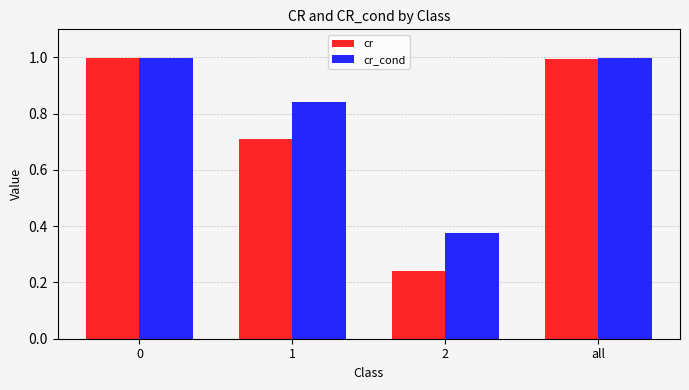

Which series has the widest spread of values?

cr